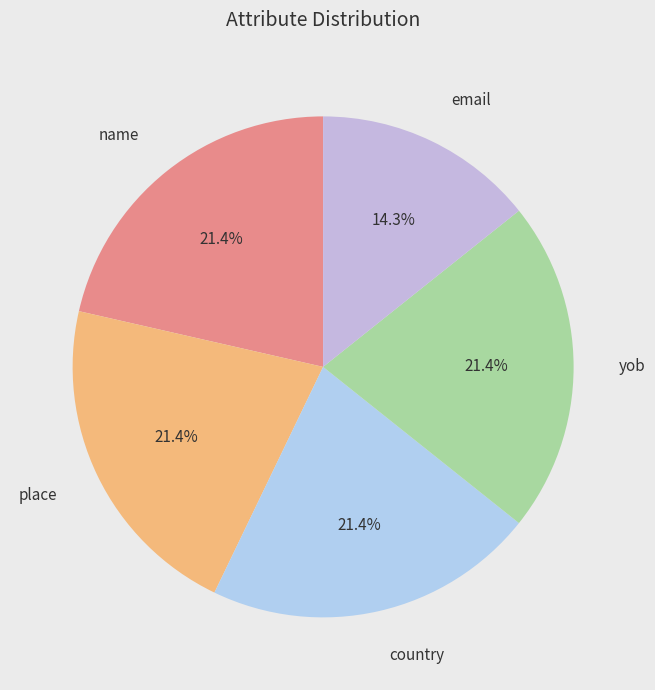

True or false: place accounts for 21% of the total.

True